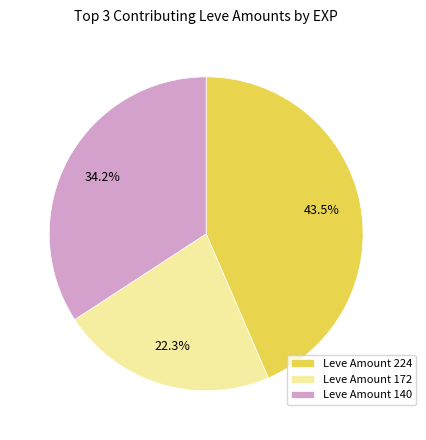

How many segments does this pie chart have?

3